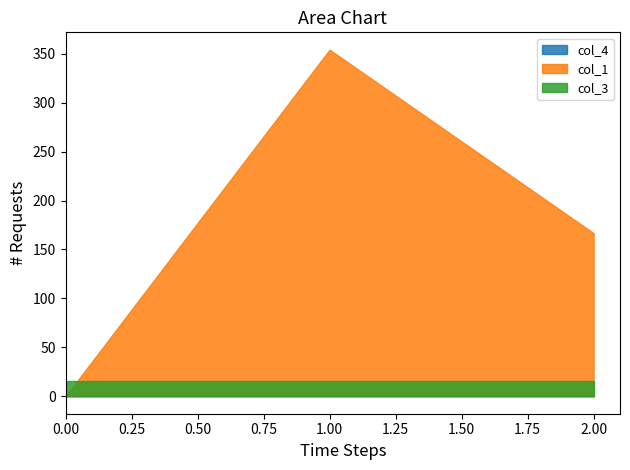

Reading left to right, extract all data points from this chart.

col_1: 0=0.0	1=354.1	2=166.7
col_3: 0=16.0	1=16.0	2=16.0
col_4: 0=0.0	1=0.0	2=0.0